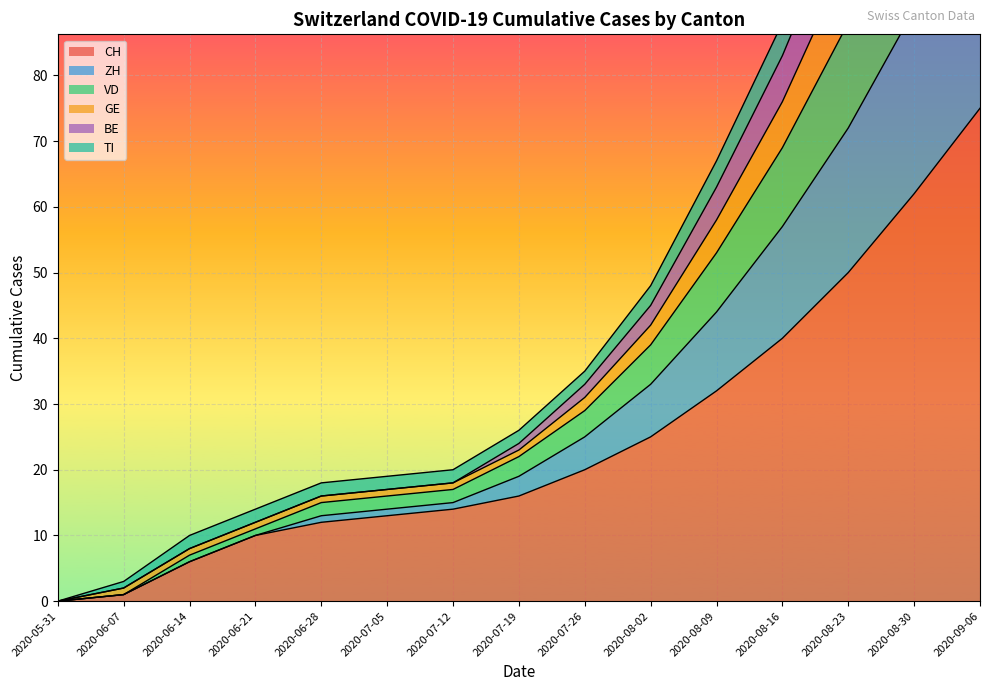

What position from the right is 2020-06-28?

11